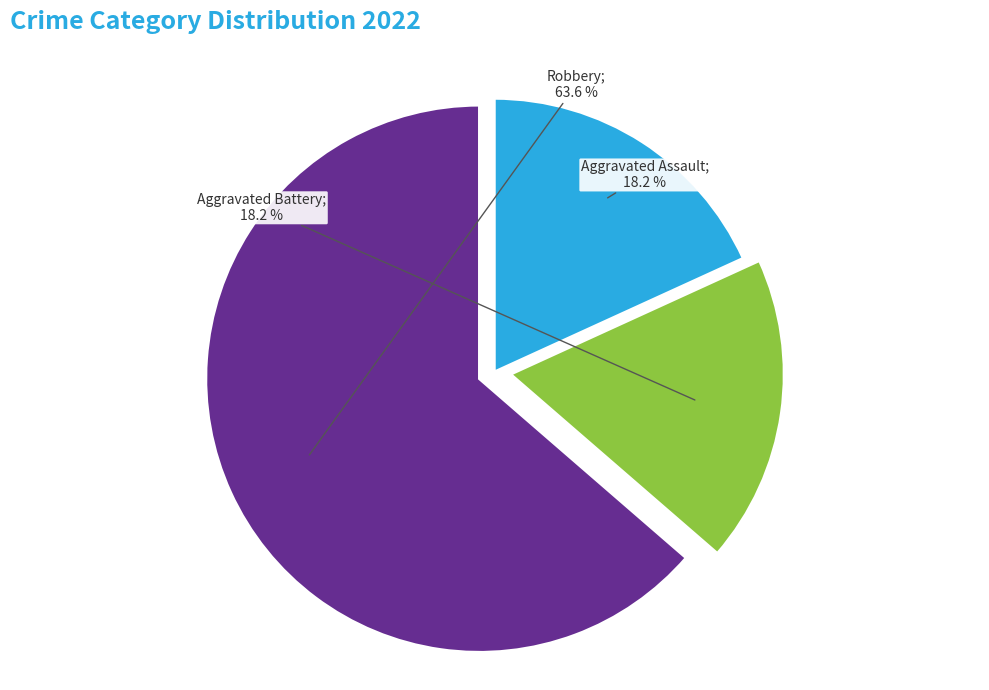

How many slices are in this pie chart?

3